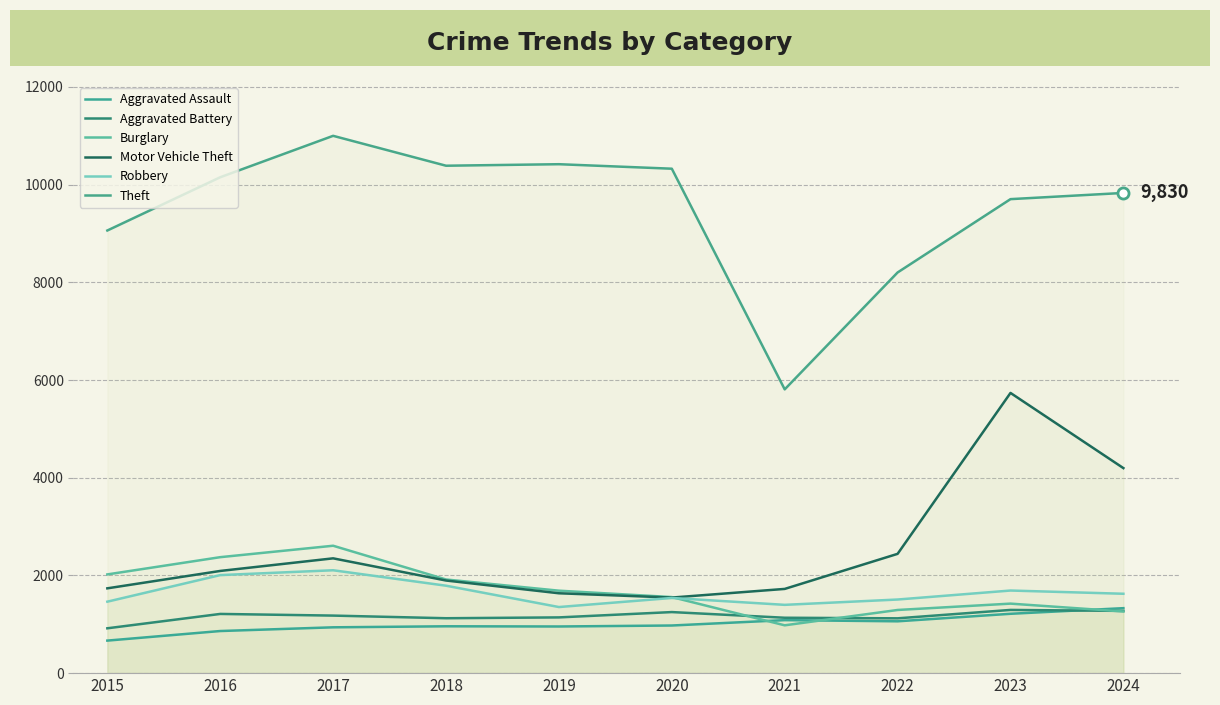

What is the total value across all series at 2021?

12129